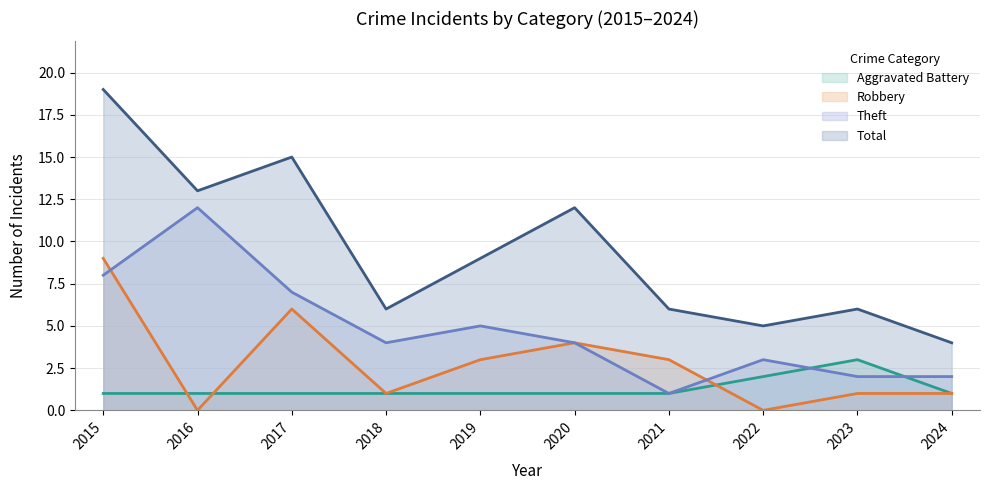

How many data points in Total are less than 9?

5